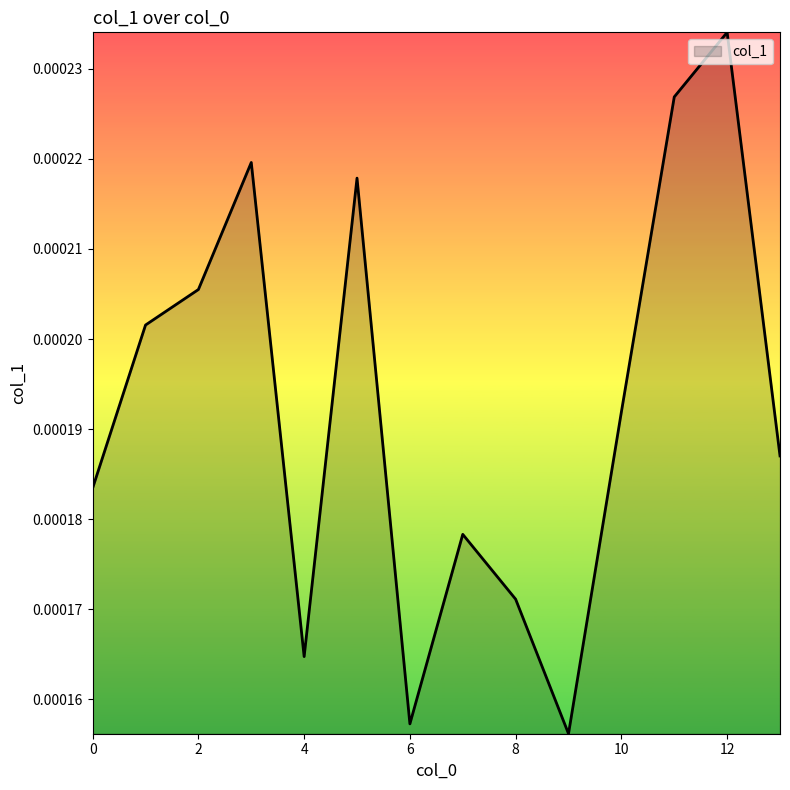

Count the number of data series in this chart.

1